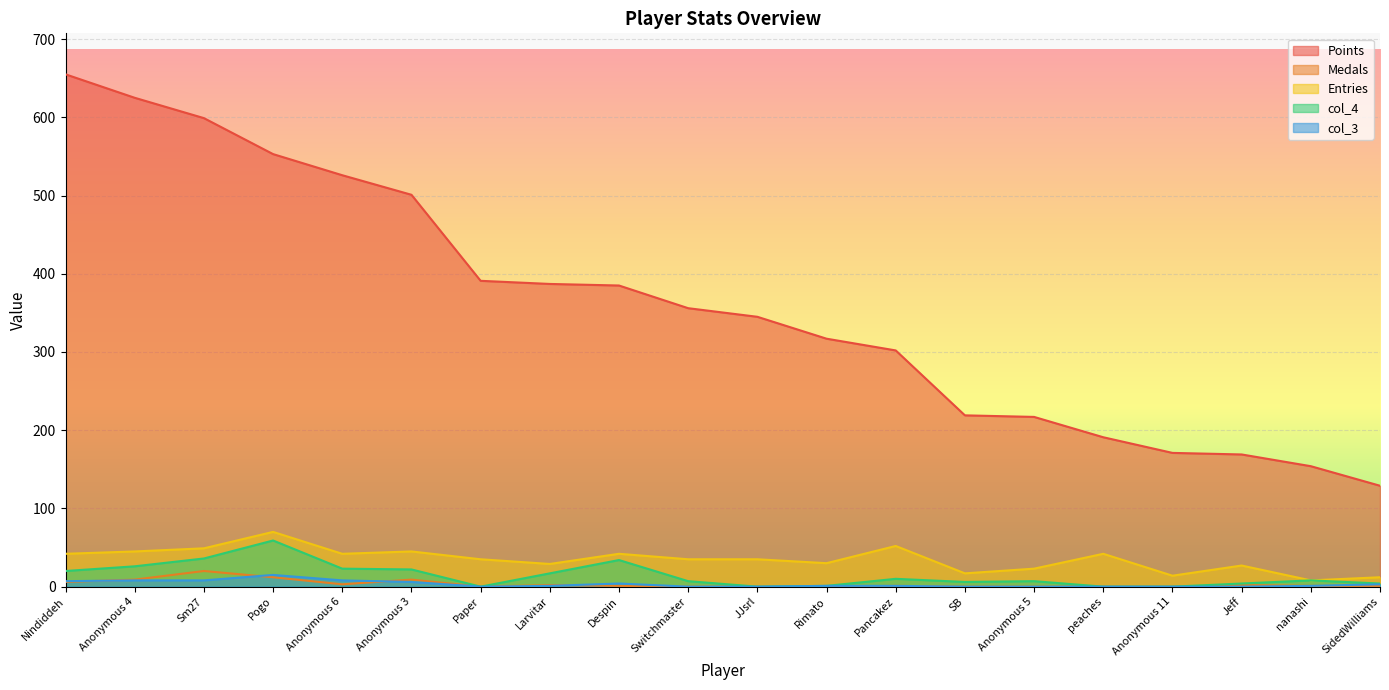

Where is the first local minimum for col_3?

Paper